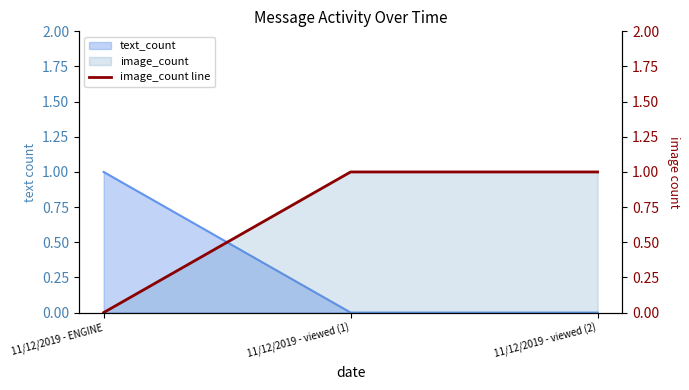

Which has a higher value, 11/12/2019 - viewed (2) or 11/12/2019 - ENGINE?

11/12/2019 - viewed (2)